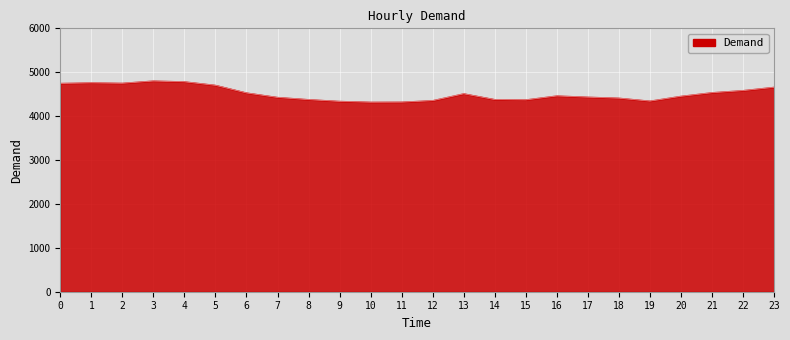

Is it true that the value at 23 is 6891?

False